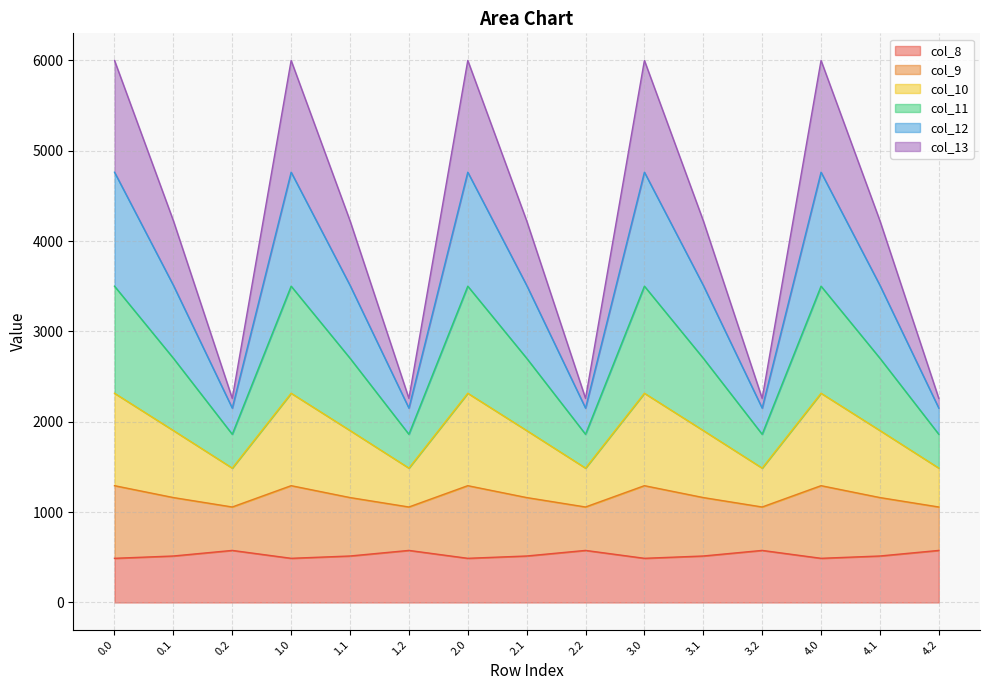

What is the highest value of the col_8 series?

576.6